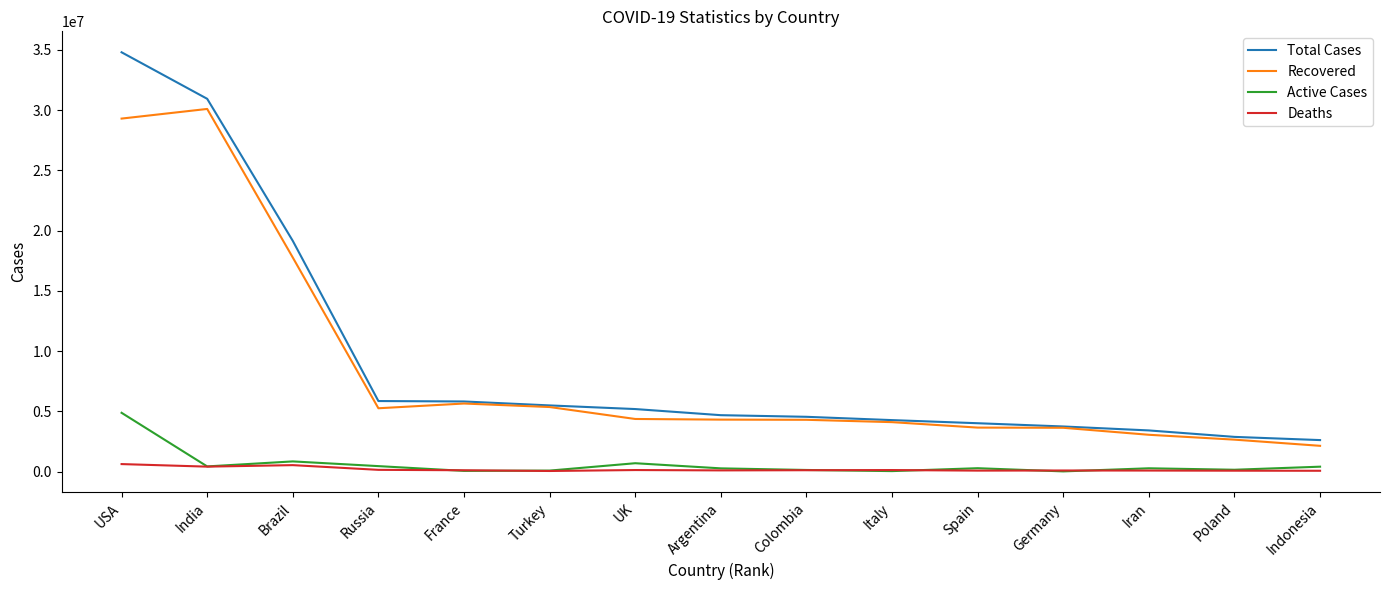

What is the greatest value displayed?

34807813